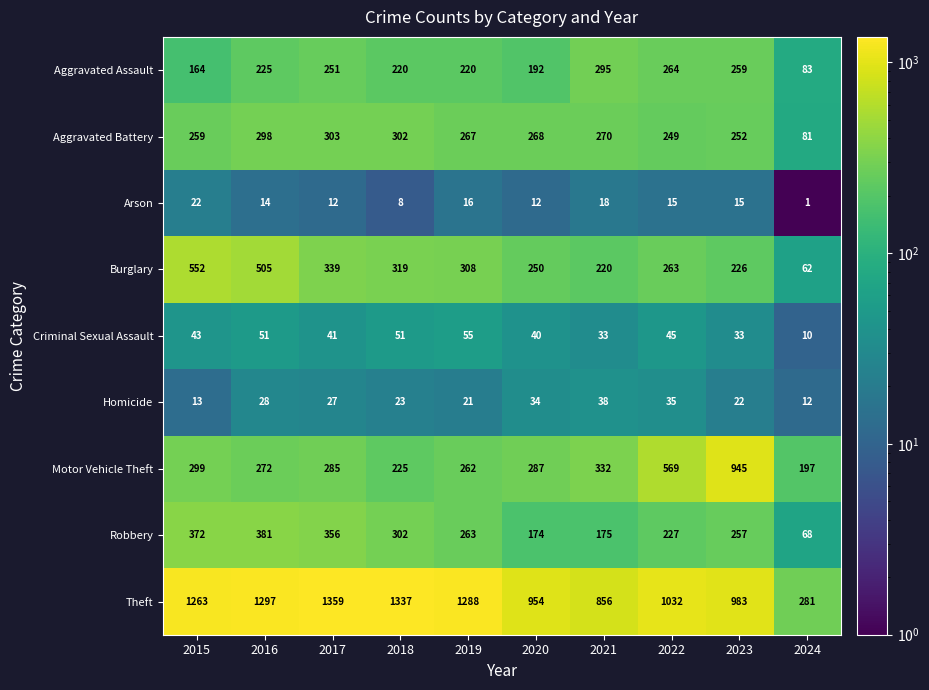

Is it true that Aggravated Assault equals 192 at 2020?

True